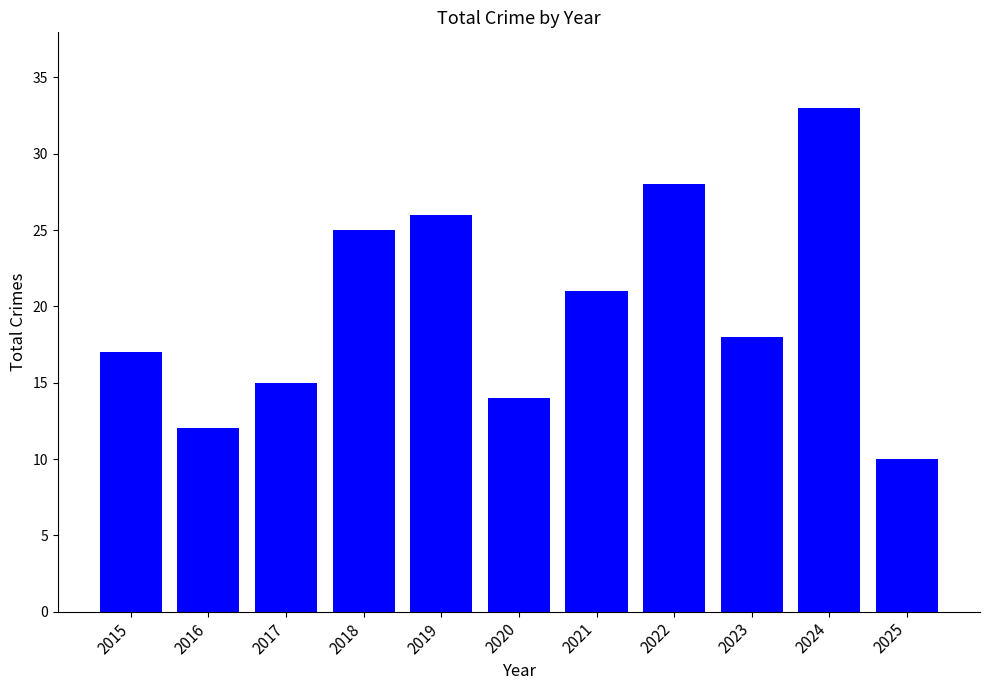

Reading right to left, extract all data points from this chart.

2025=10	2024=33	2023=18	2022=28	2021=21	2020=14	2019=26	2018=25	2017=15	2016=12	2015=17